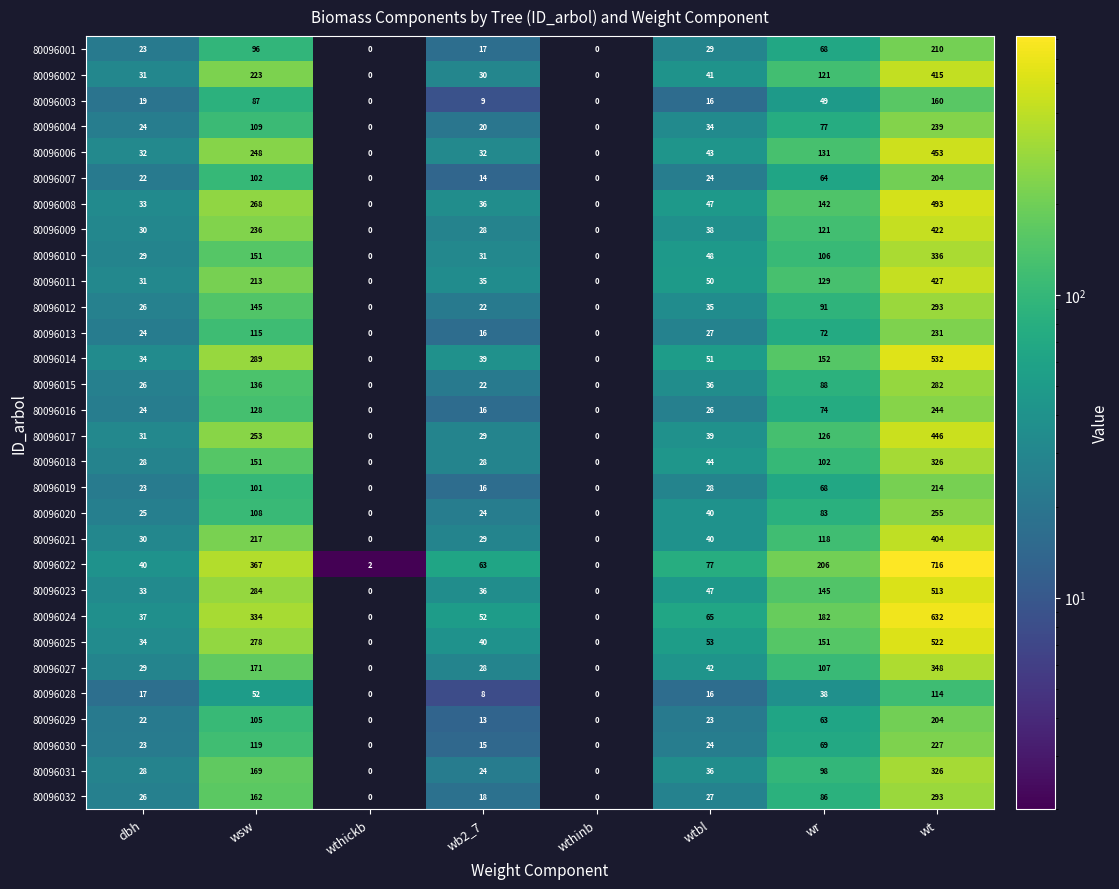

At how many categories does at least one series exceed 694?

1